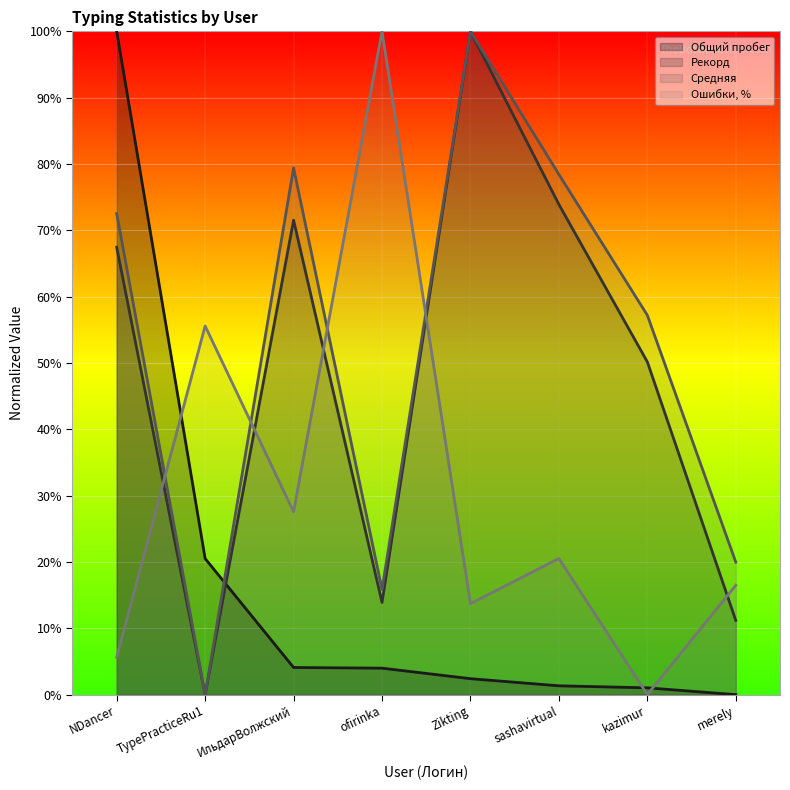

Where is the first local minimum for Средняя?

TypePracticeRu1